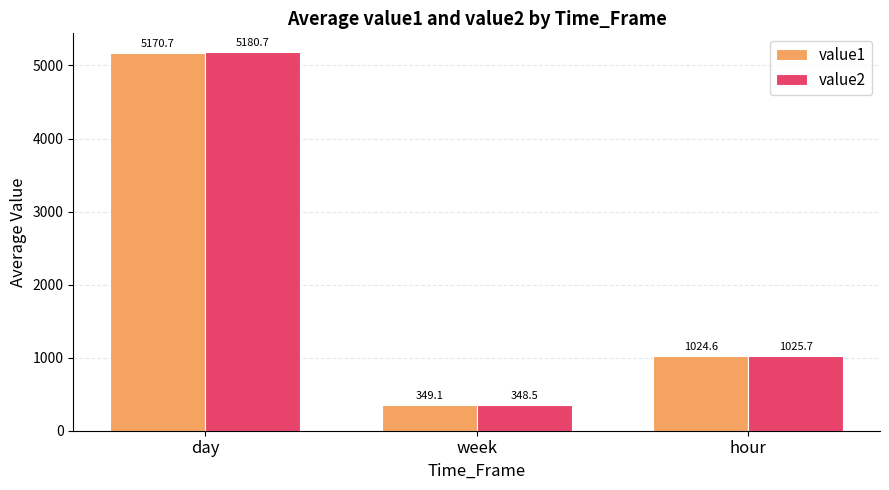

Which series has the largest total across all categories?

value2